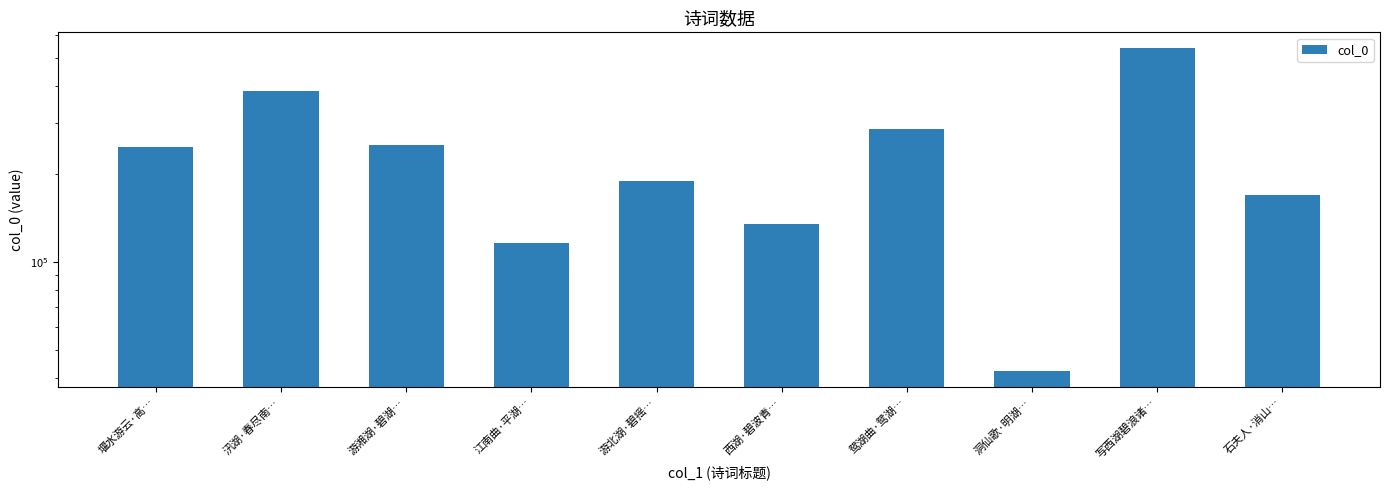

How many data points are above 248761?

4